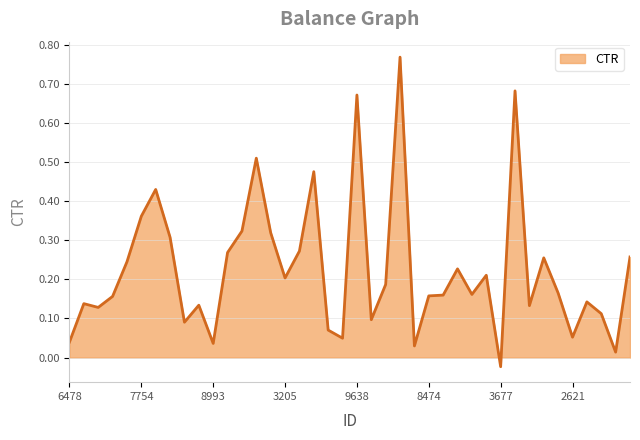

What is the greatest value displayed?

0.8